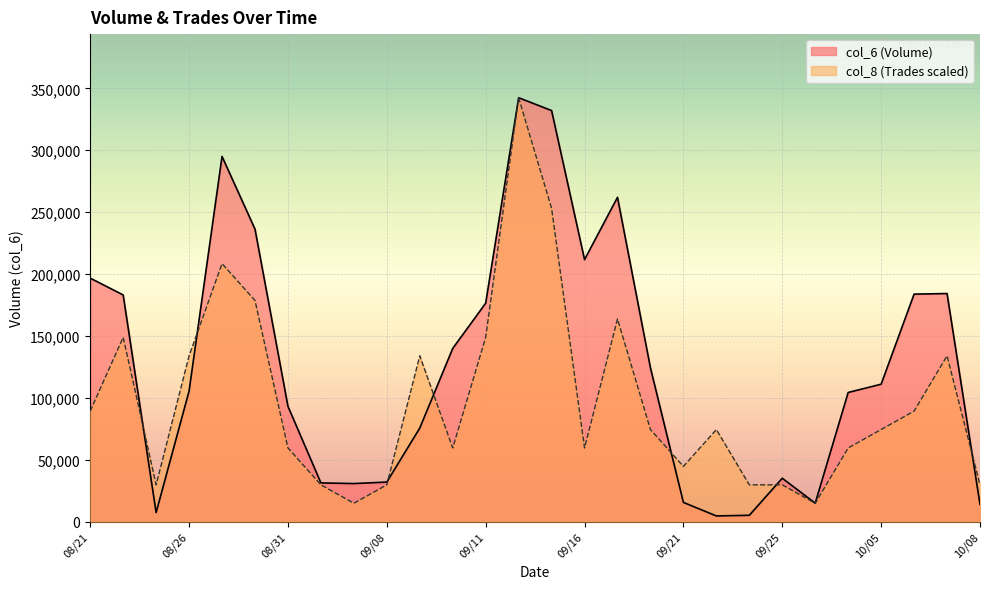

What is the maximum value for col_8?

342400.0